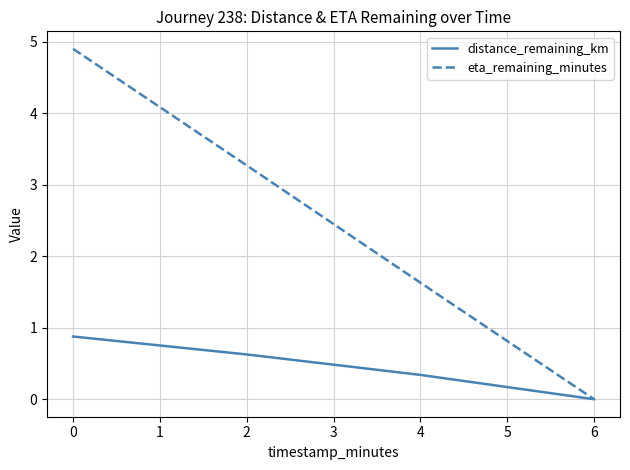

List the series in order of their peak value, lowest first.

distance_remaining_km, eta_remaining_minutes